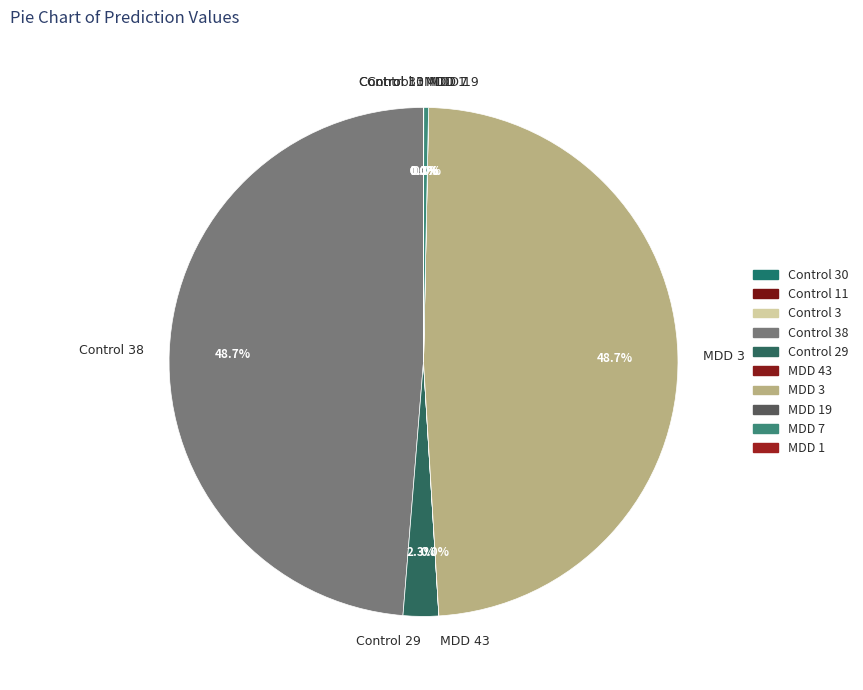

What is the change in value from Control 11 to Control 38?

+1.0